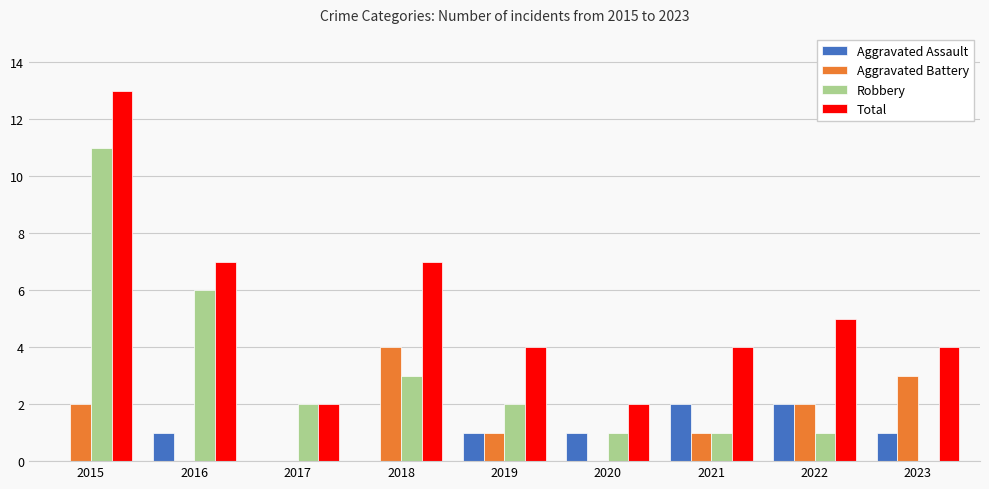

What is the sum of all Aggravated Assault values?

8